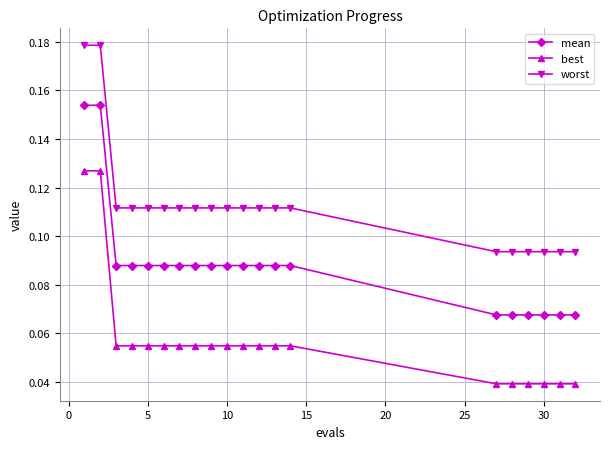

What is the sum of all best values?

1.1